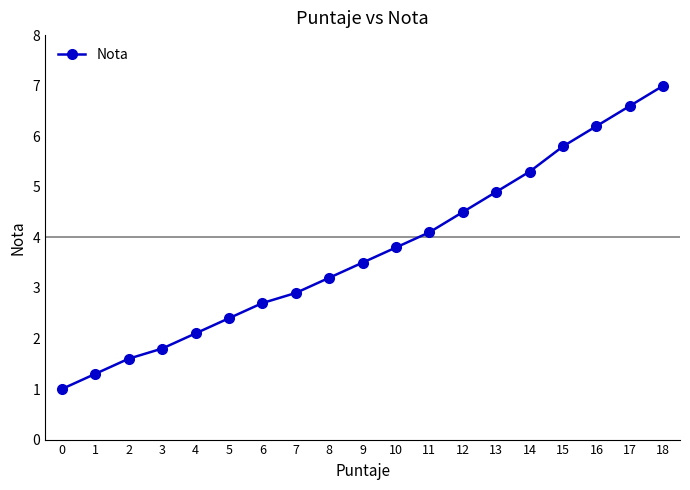

At which label does the data first exceed 3?

8